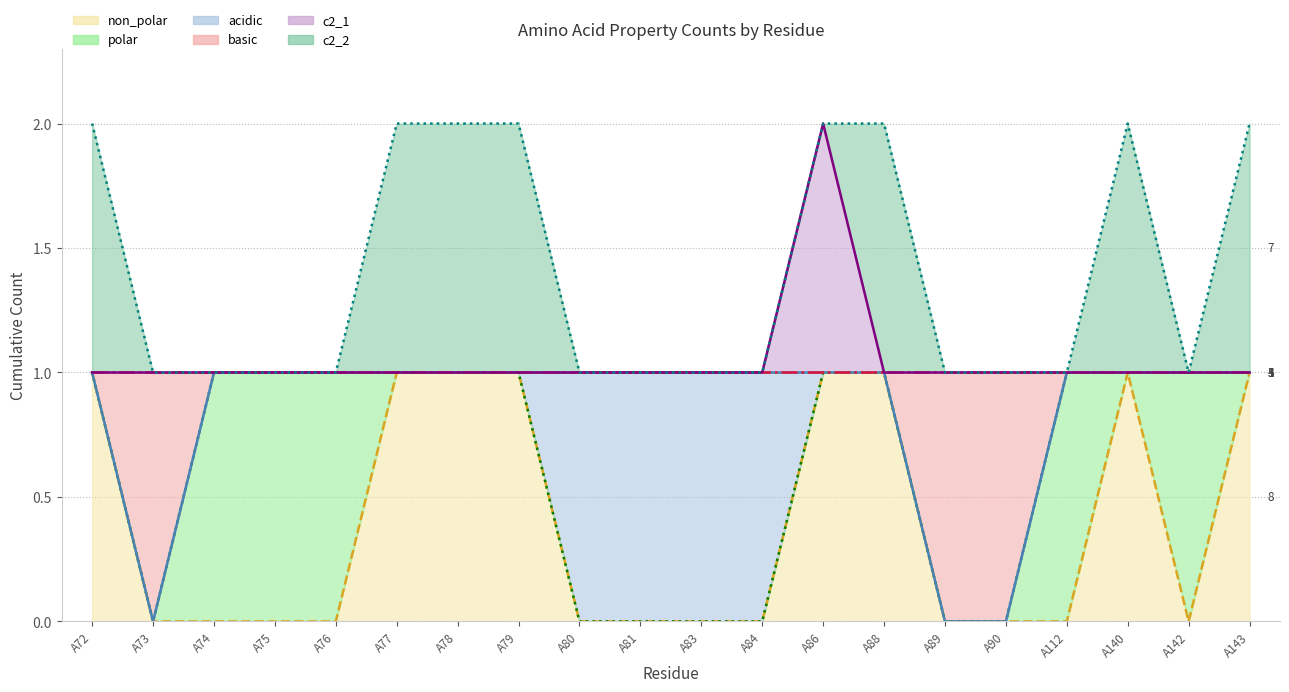

What is the difference between the highest and lowest values at A86?

1